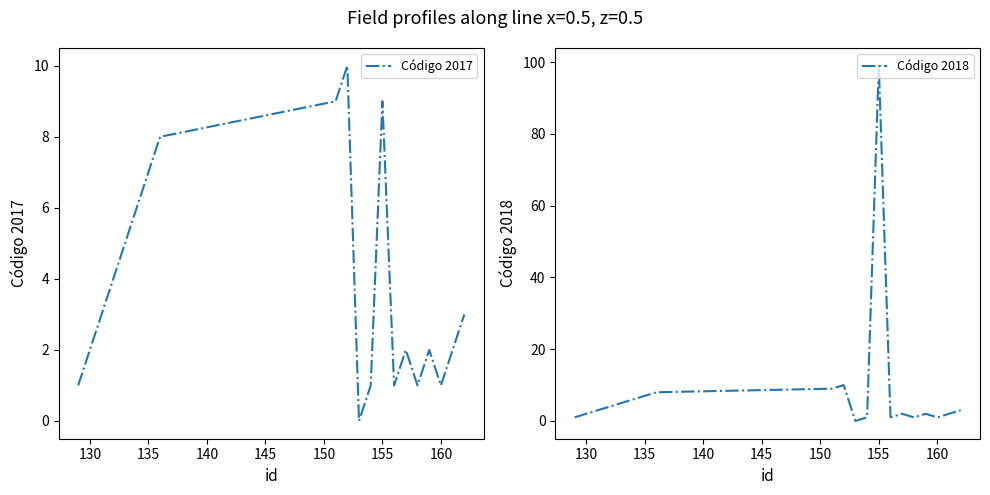

Which series has the largest total across all categories?

Código 2018